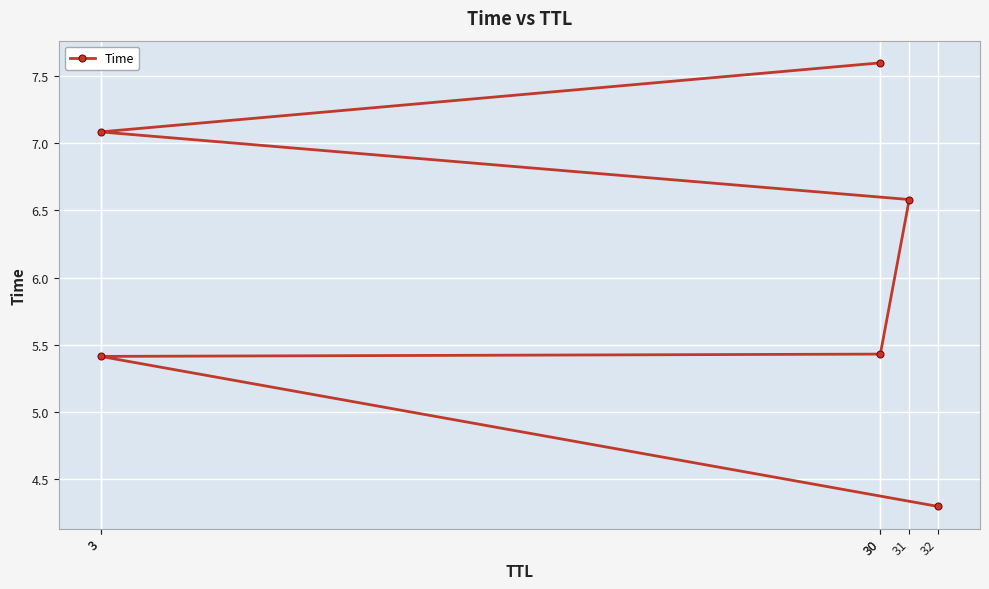

At which label does the data first exceed 6?

31